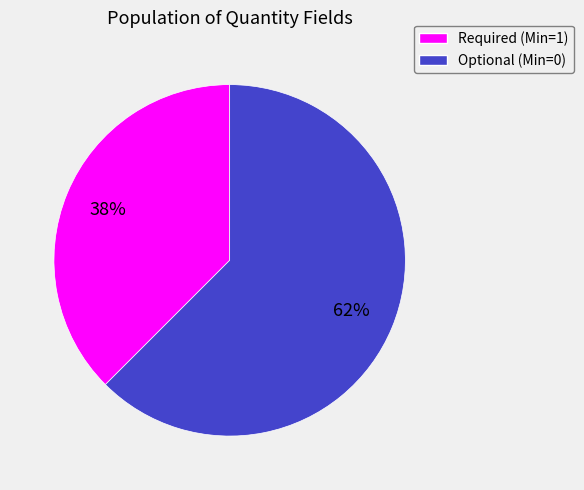

Count the number of slices in the pie.

2